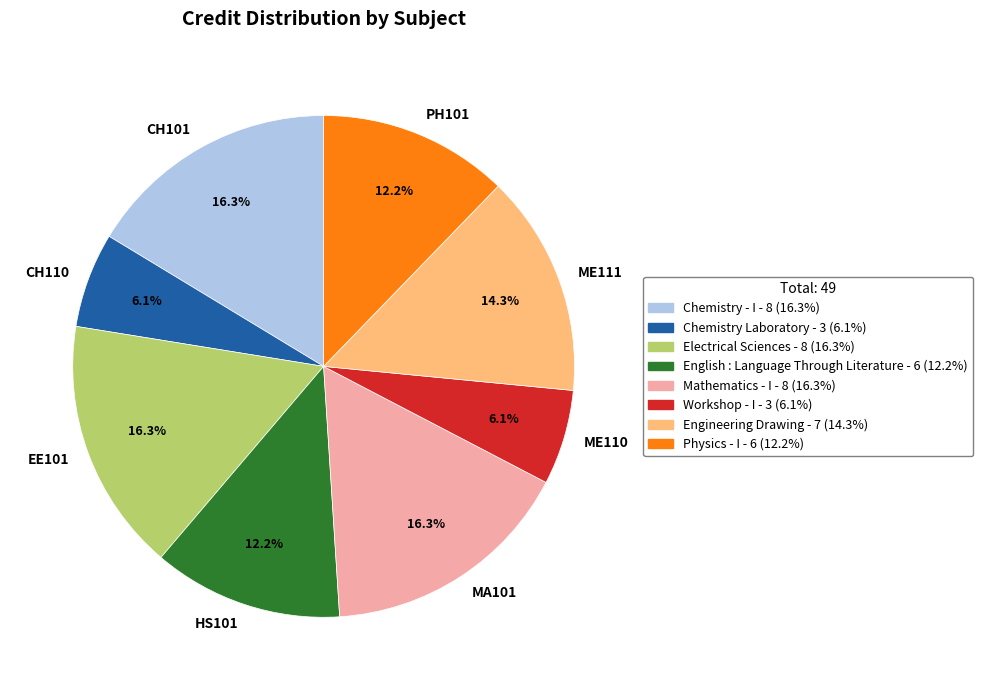

To the nearest percent, what portion does CH101 represent?

16%